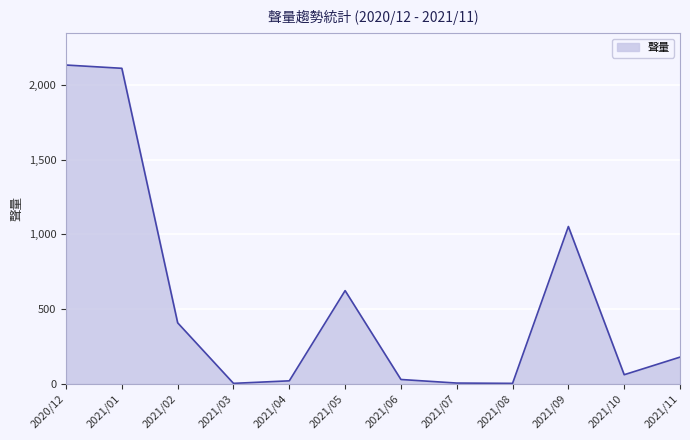

What is the difference between the maximum and minimum values?

2135